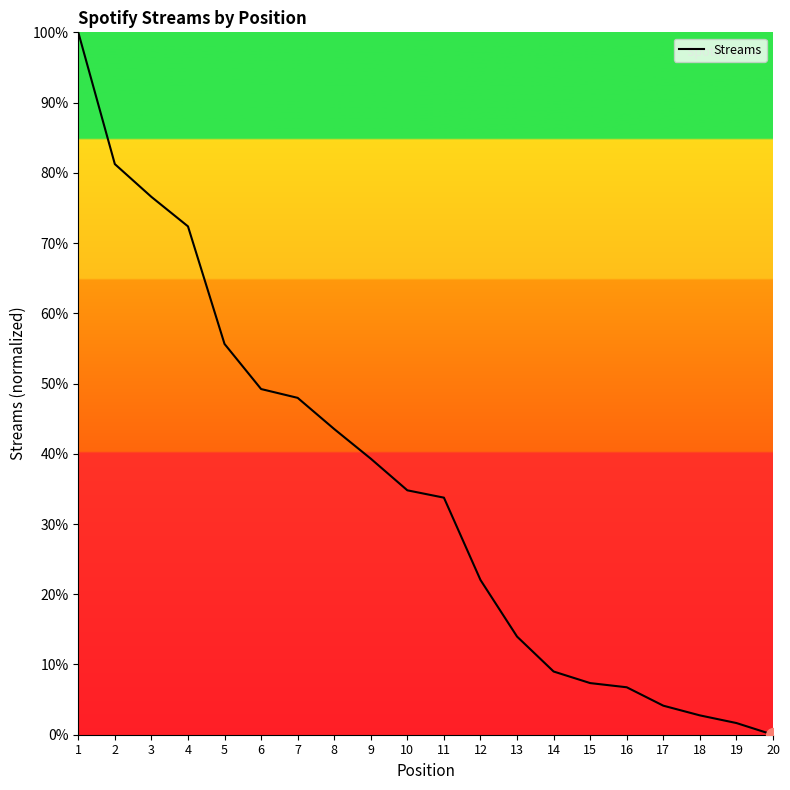

The chart shows a value of 14.0 at 13. True or false?

True